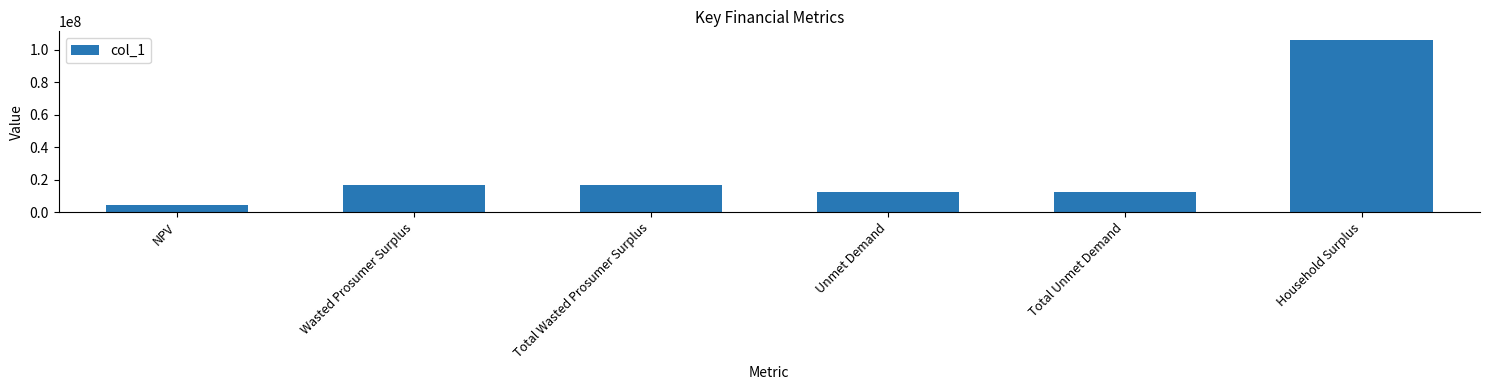

True or false: the data shows 16508700.5 at Total Wasted Prosumer Surplus.

True